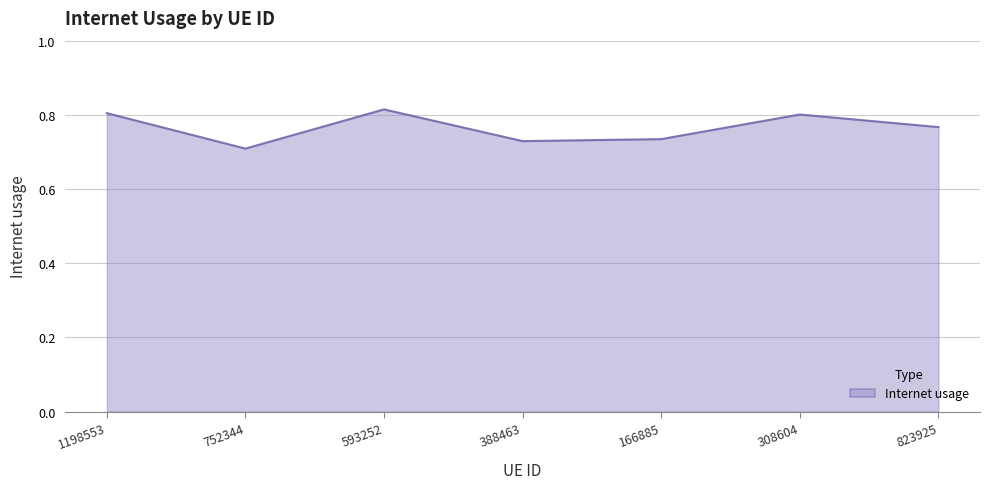

Is it true that the value at 388463 is 0.7?

True